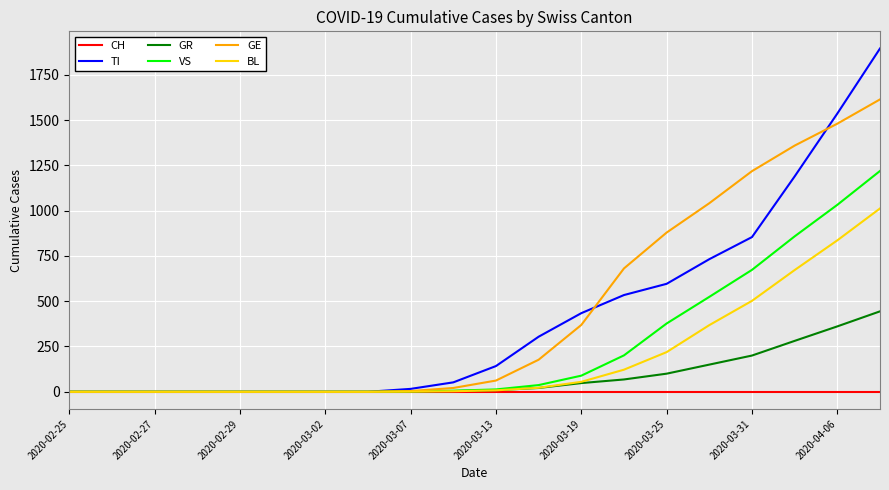

Which series has the largest range (max minus min)?

TI